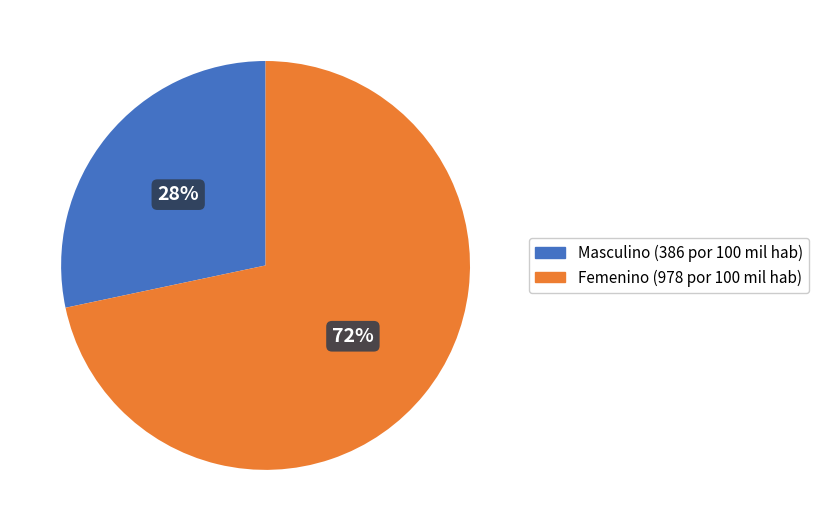

To the nearest percent, what is the average slice percentage?

50%